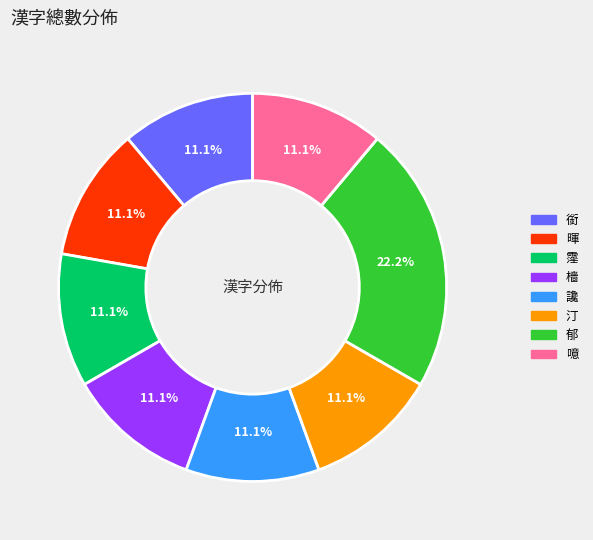

Is there a majority slice in this chart?

No